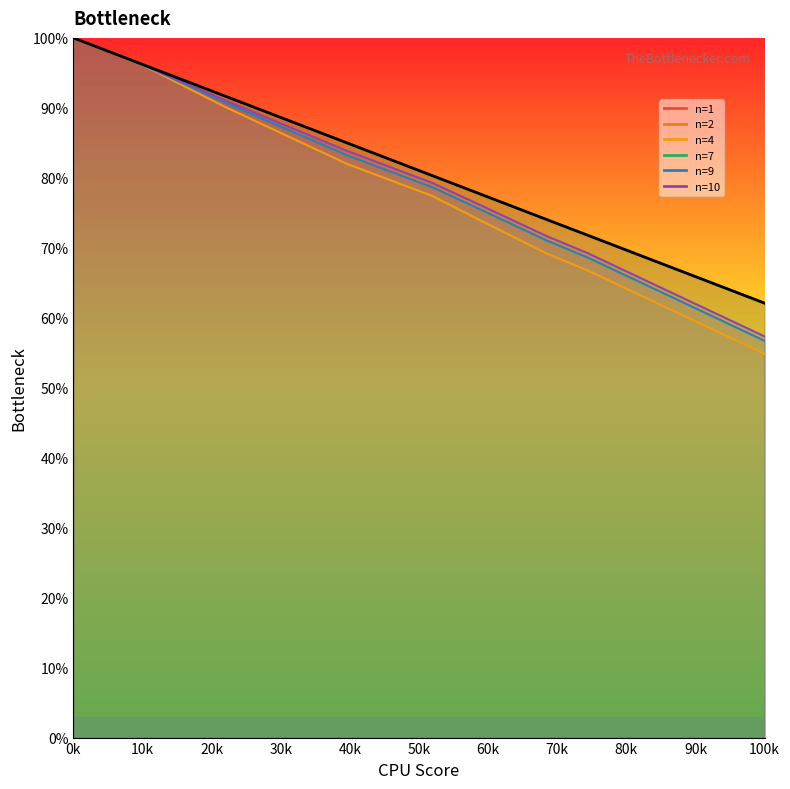

How many lines are shown in the chart?

6